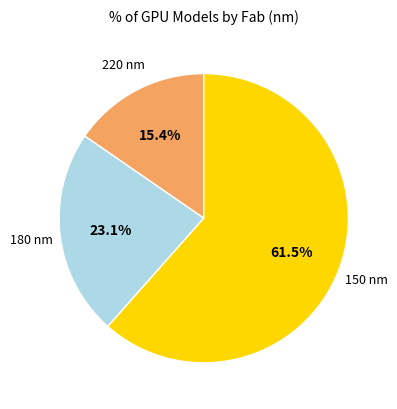

Is there any slice that represents more than half of the pie?

Yes